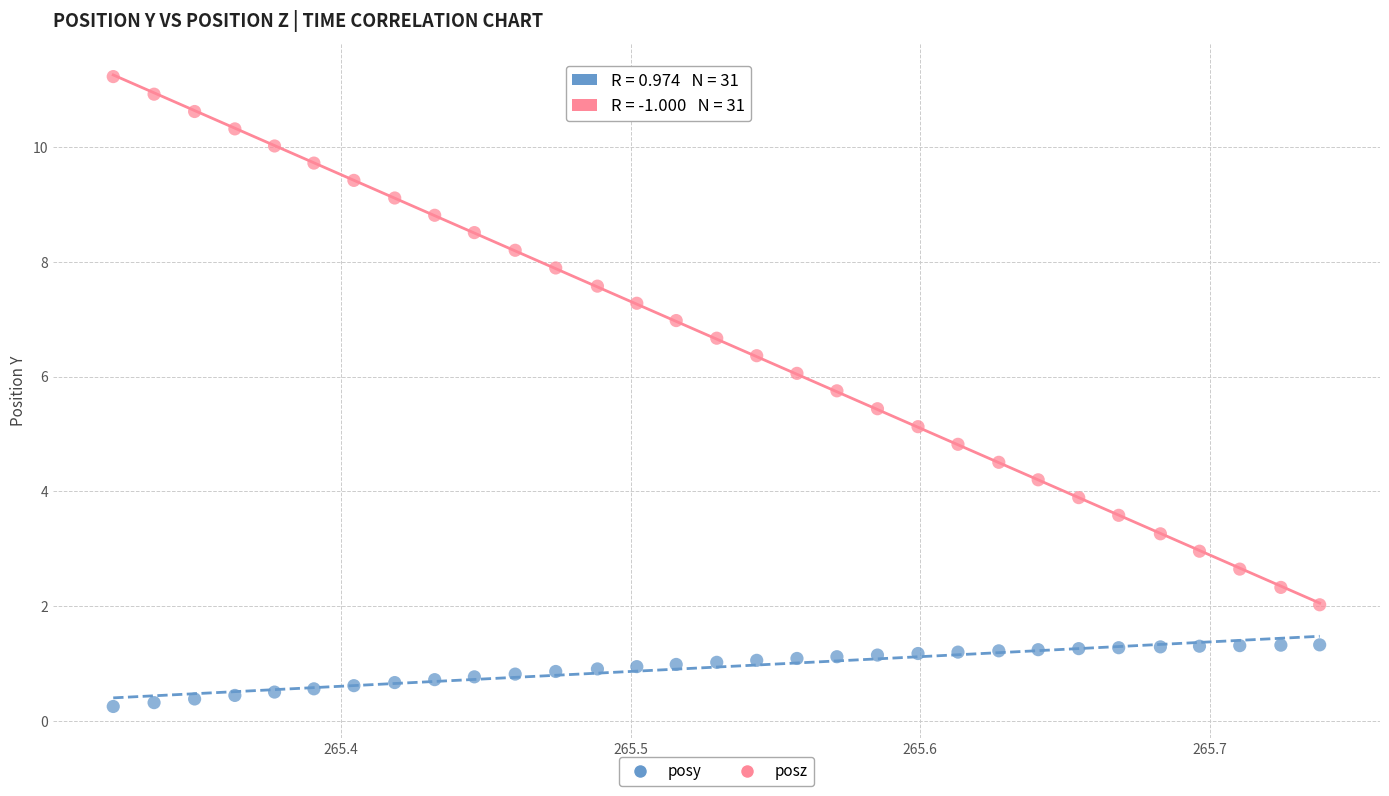

Which series reaches the maximum Y coordinate?

posz